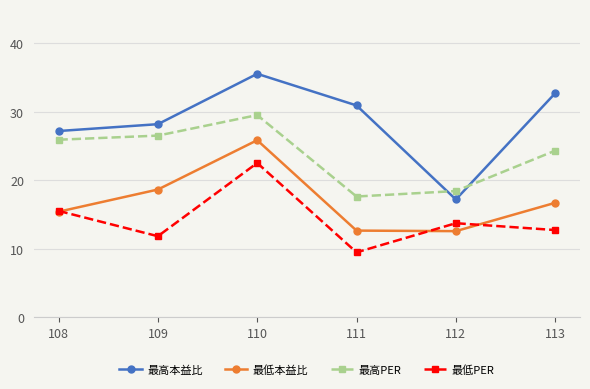

Between 110 and 111, which series saw the biggest shift?

最低本益比